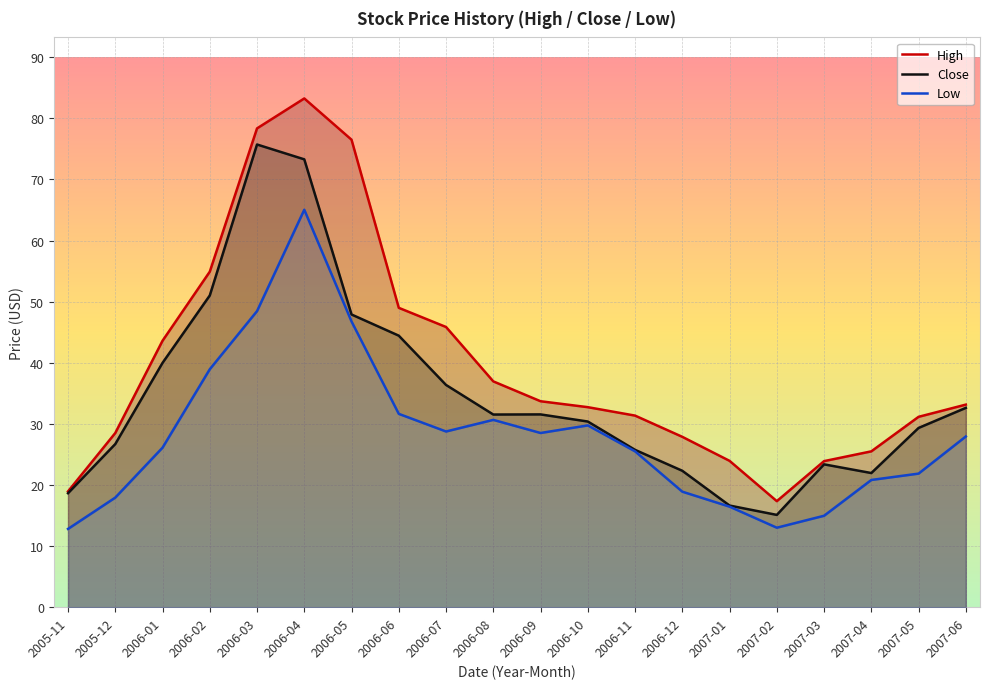

True or false: Low and High intersect in this chart.

False